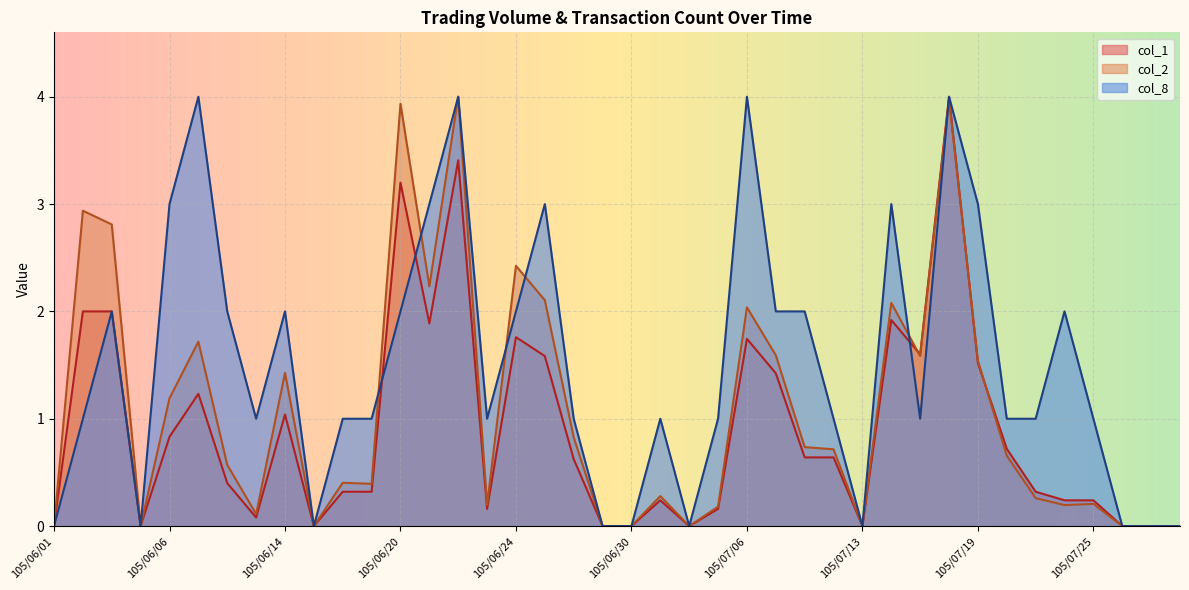

What is the label of the 40th point from the right?

105/06/01